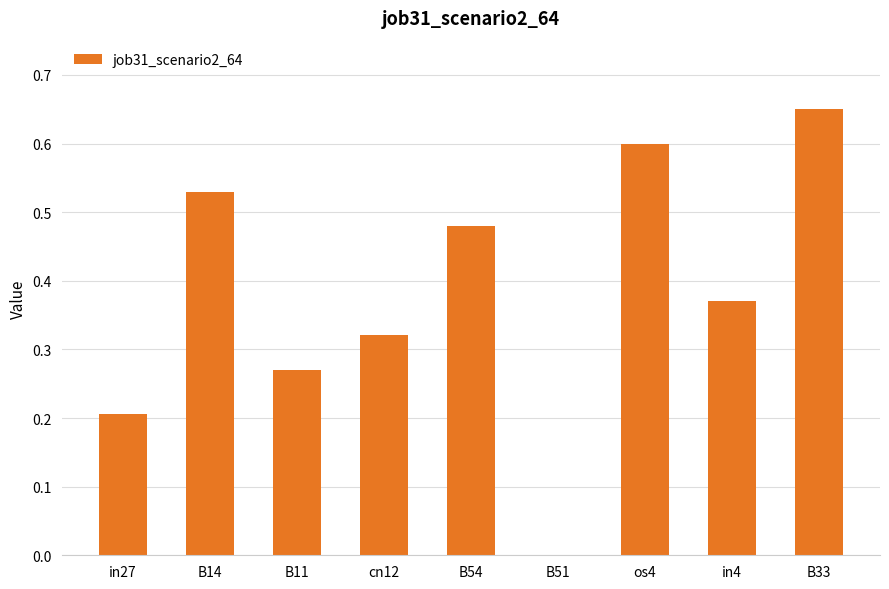

Count the number of data series in this chart.

1